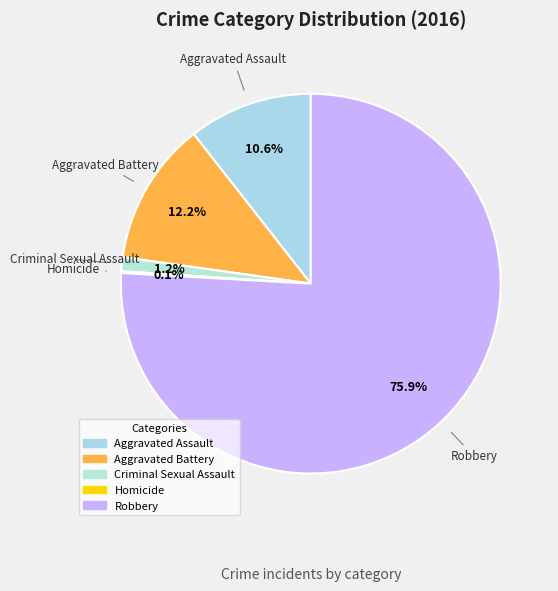

Is there any slice that represents more than half of the pie?

Yes